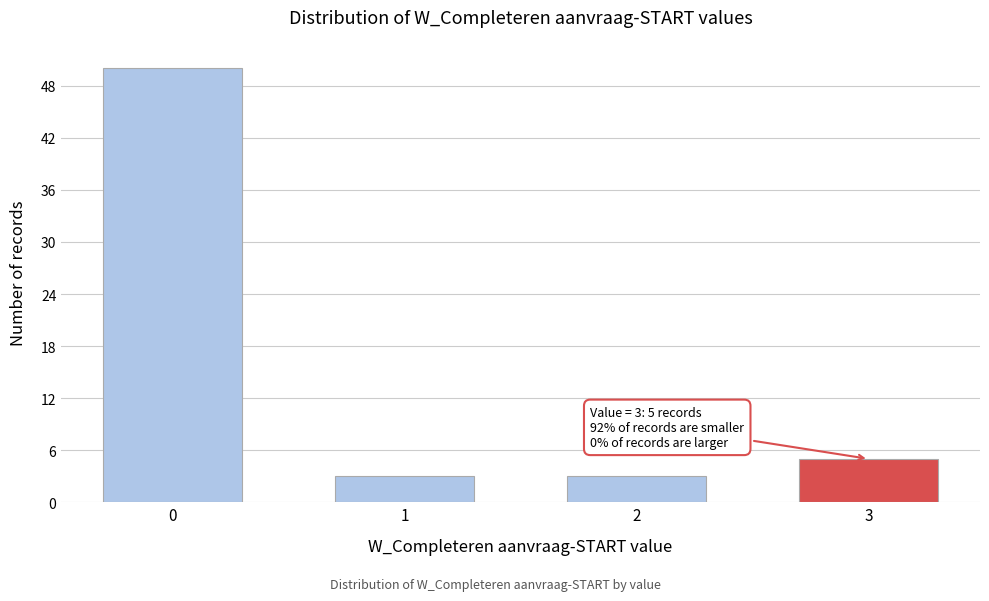

Reading left to right, what are all the values shown in this chart?

0=50	1=3	2=3	3=5